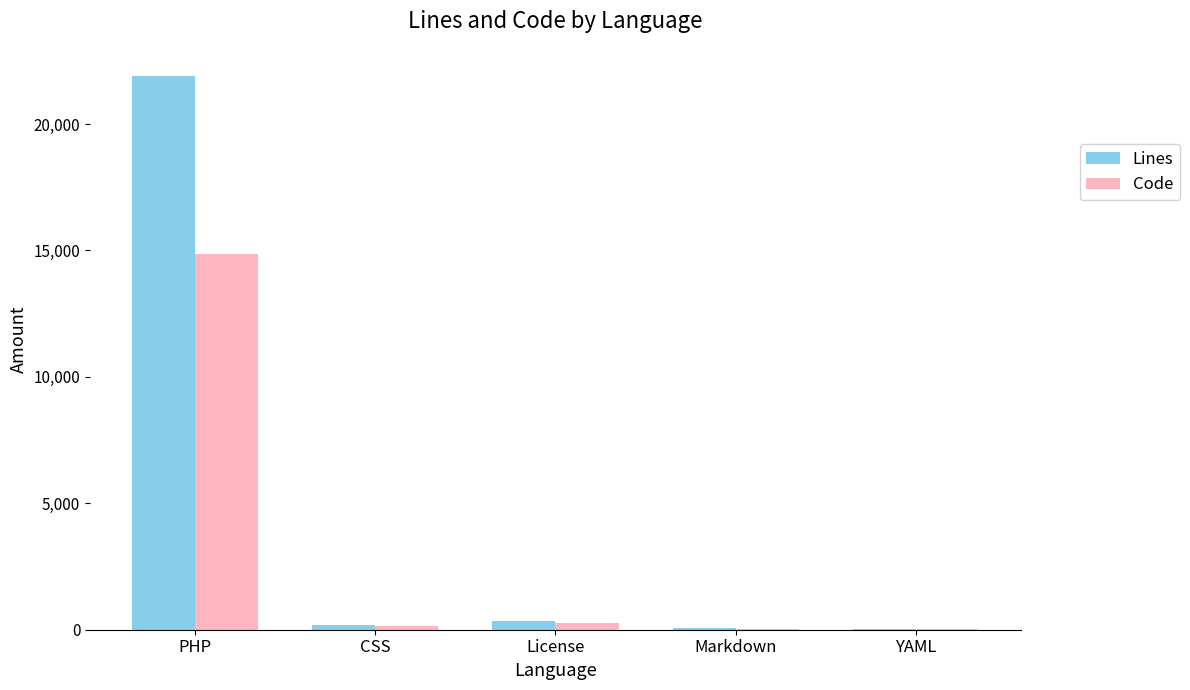

What is the total value across all series at PHP?

36749